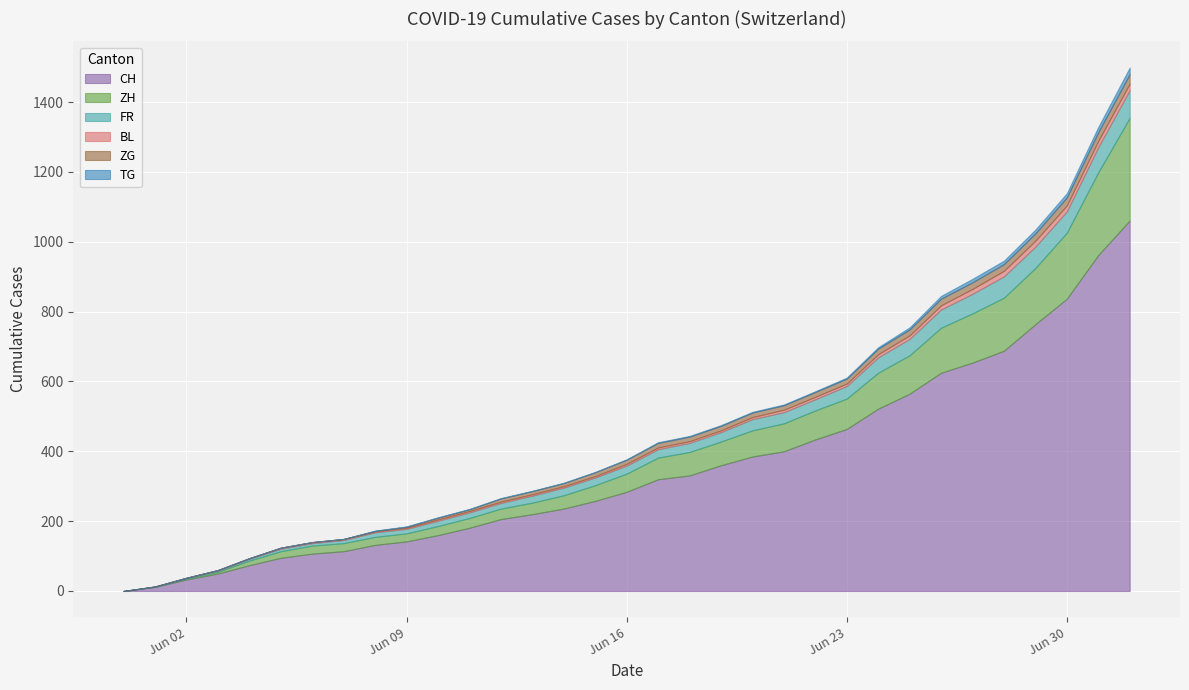

Between 2020-06-28 and 2020-06-25, which is larger?

2020-06-28